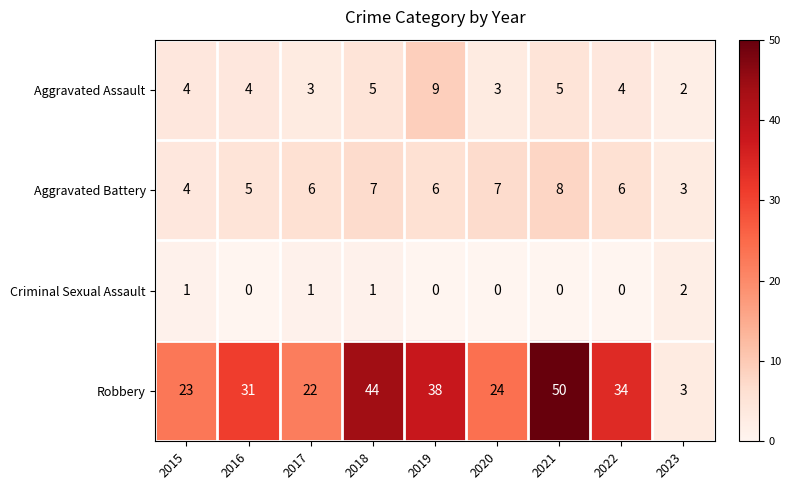

Rank the series at 2016 from highest to lowest value.

Robbery, Aggravated Battery, Aggravated Assault, Criminal Sexual Assault